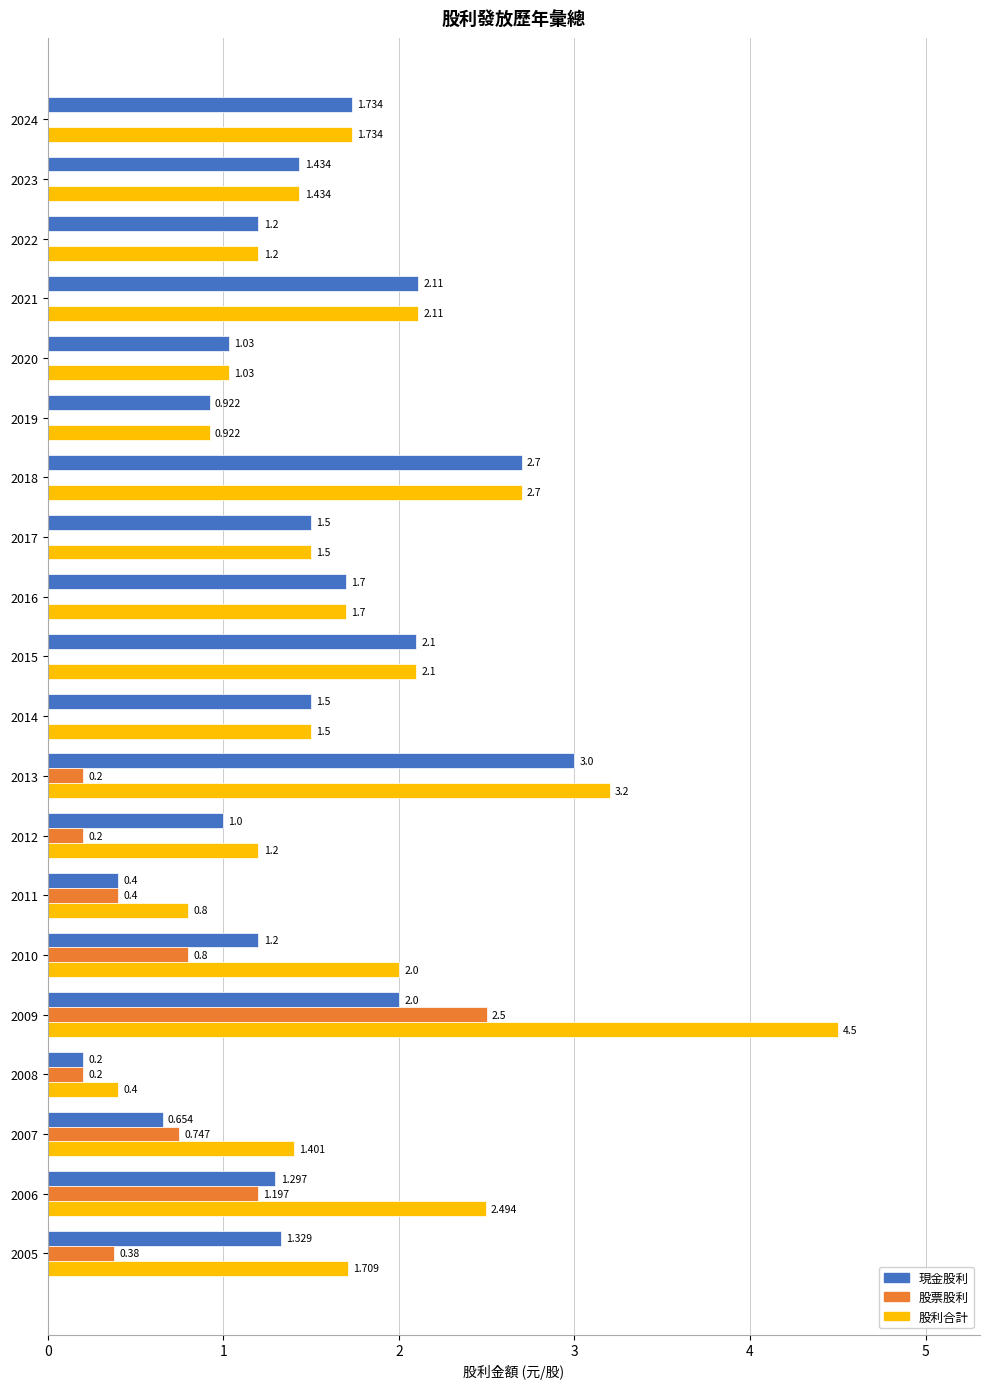

Is the value of 現金股利 at 2020 greater than the value of 股利合計 at 2012?

No